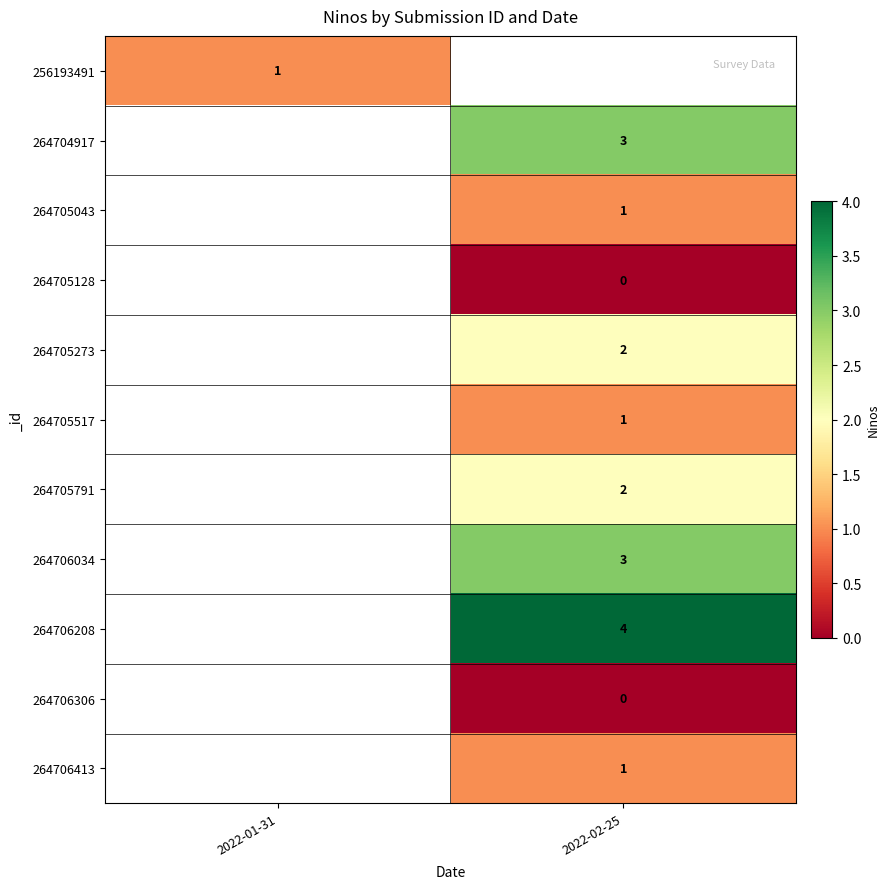

Between 2022-02-25 and 2022-01-31, which is larger?

2022-01-31